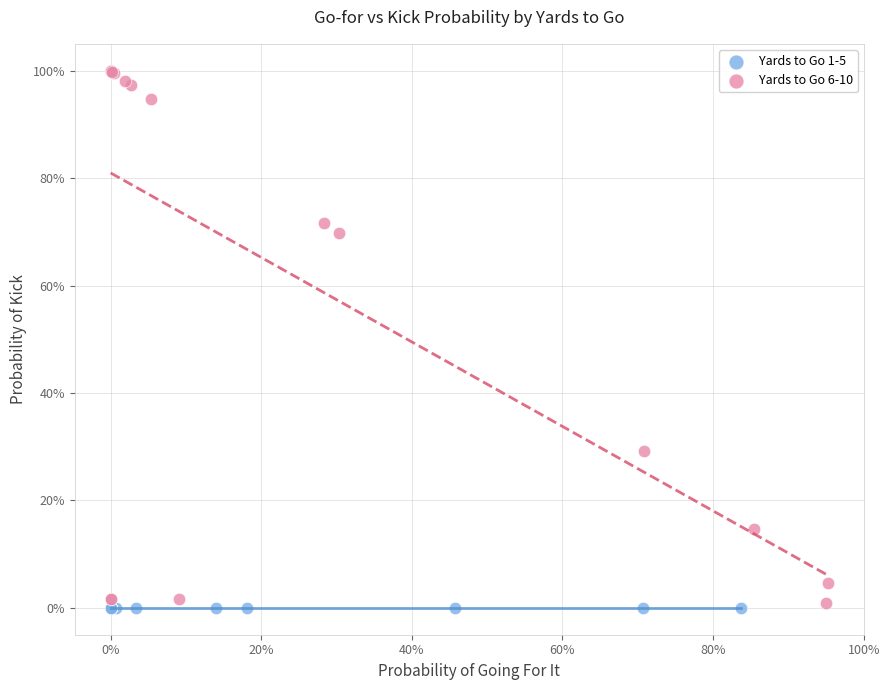

What are all the series names shown in the legend?

Yards to Go 1-5, Yards to Go 6-10